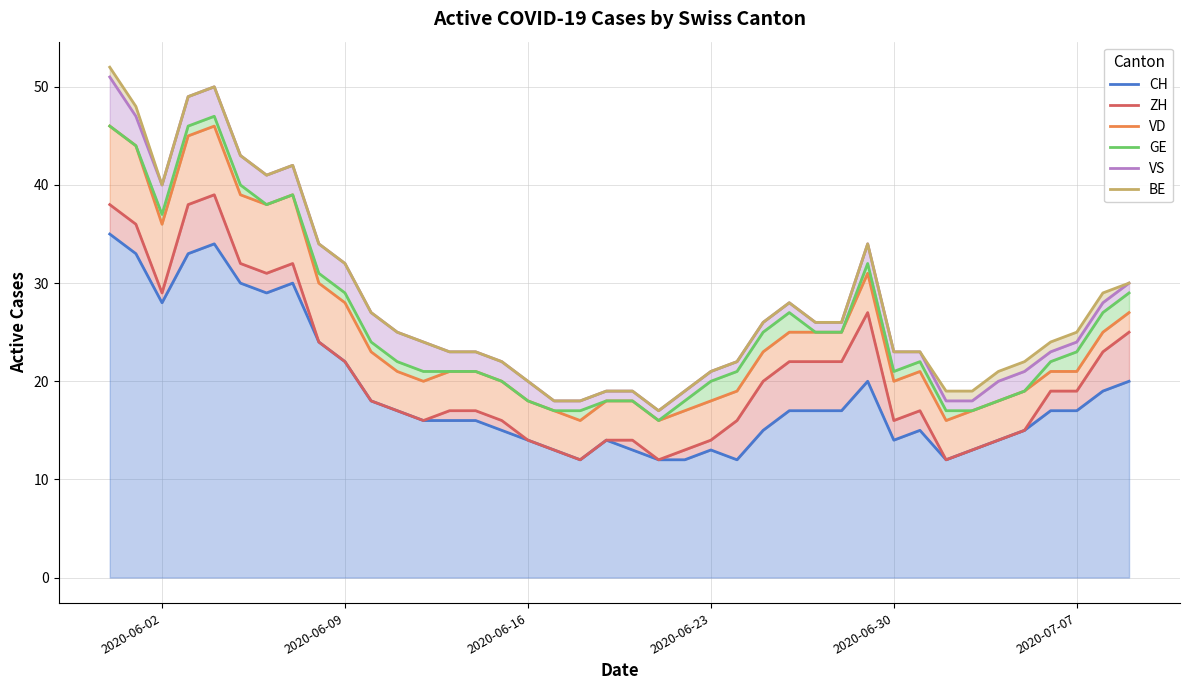

What is the lowest value of the VD series?

16